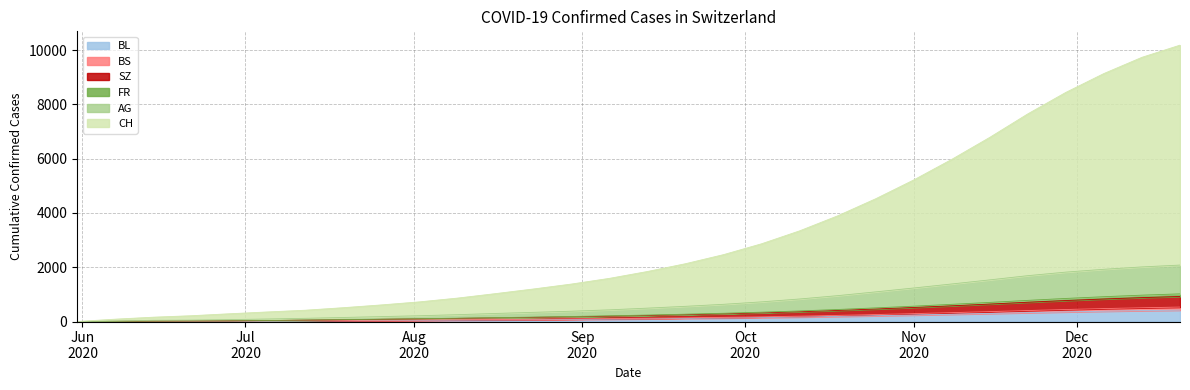

At which category does the chart reach its minimum across all series?

Jun
2020